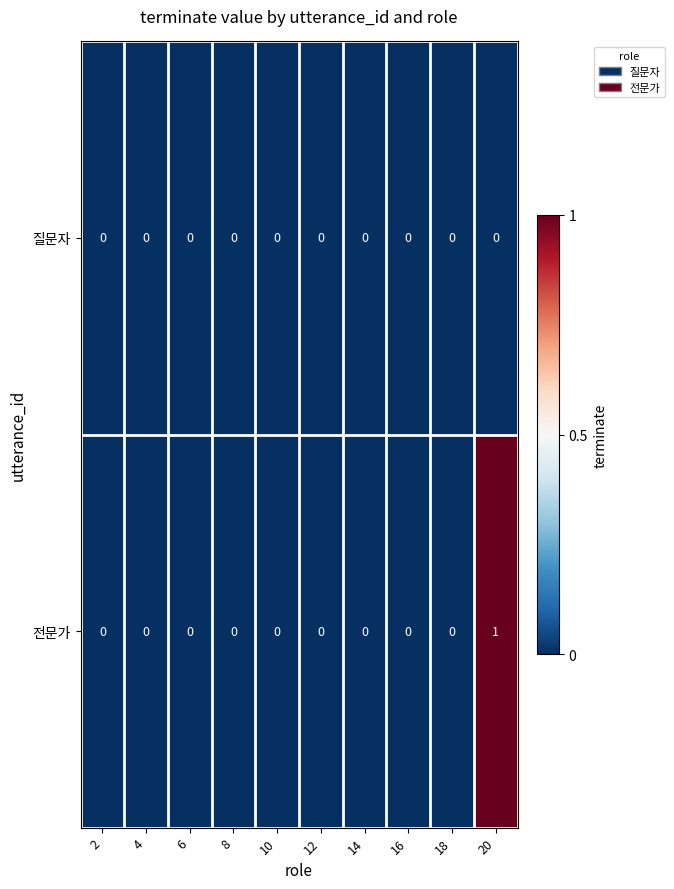

Reading left to right, list all the values displayed in this chart.

질문자: 0	0	0	0	0	0	0	0	0	0
전문가: 0	0	0	0	0	0	0	0	0	1